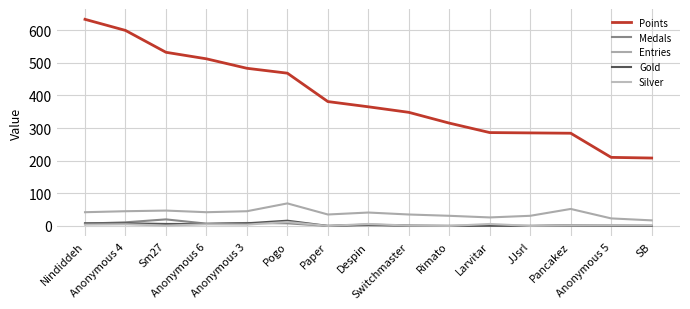

Between SB and Nindiddeh, which is larger?

Nindiddeh